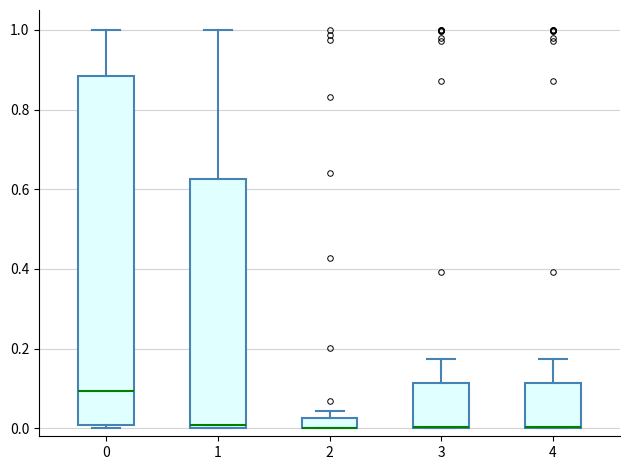

Where is the lower edge of the box at x = 1 on the y-axis? The values are not printed on the chart, so give them approximately, as read against the axis.

0.00